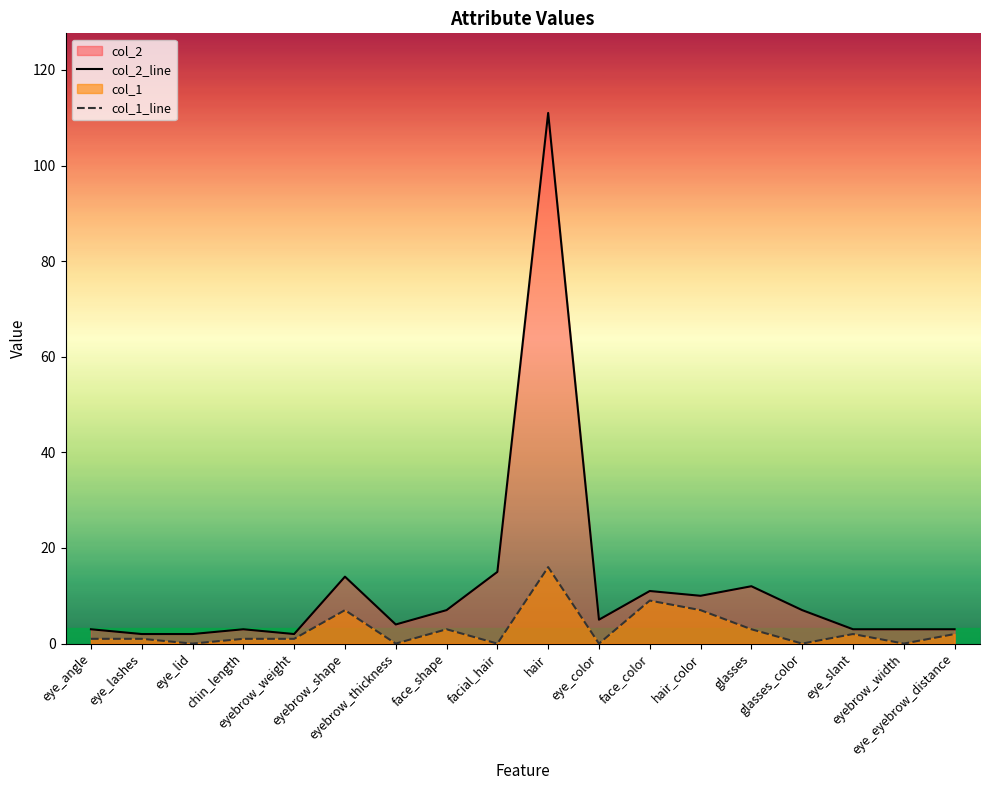

What is the difference between the maximum and second lowest values in the col_2_line series?

109